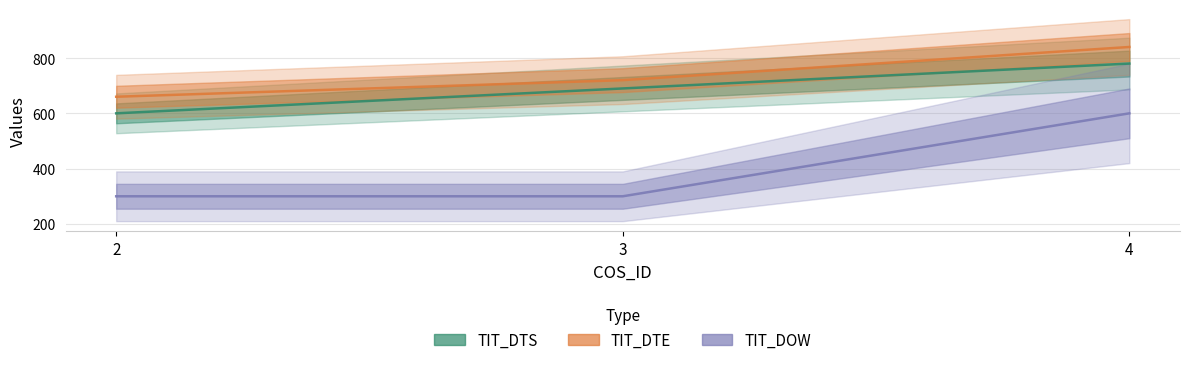

What is the difference between the highest and lowest values at 4?

240